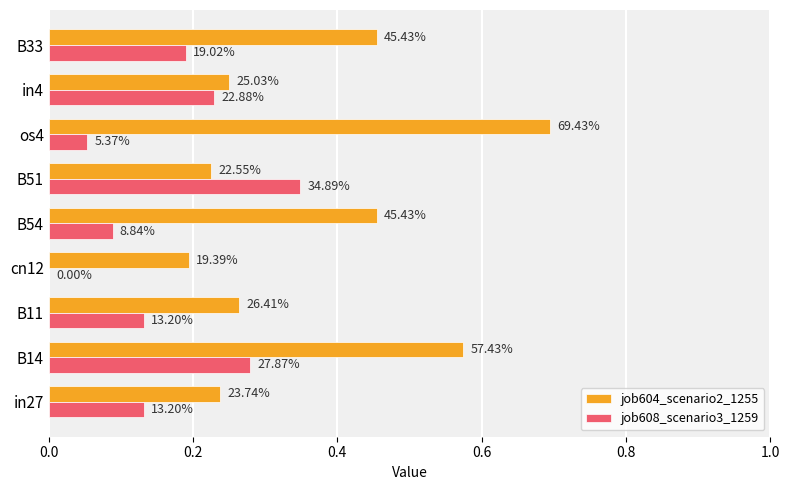

List the series in order of their peak value, lowest first.

job608_scenario3_1259, job604_scenario2_1255